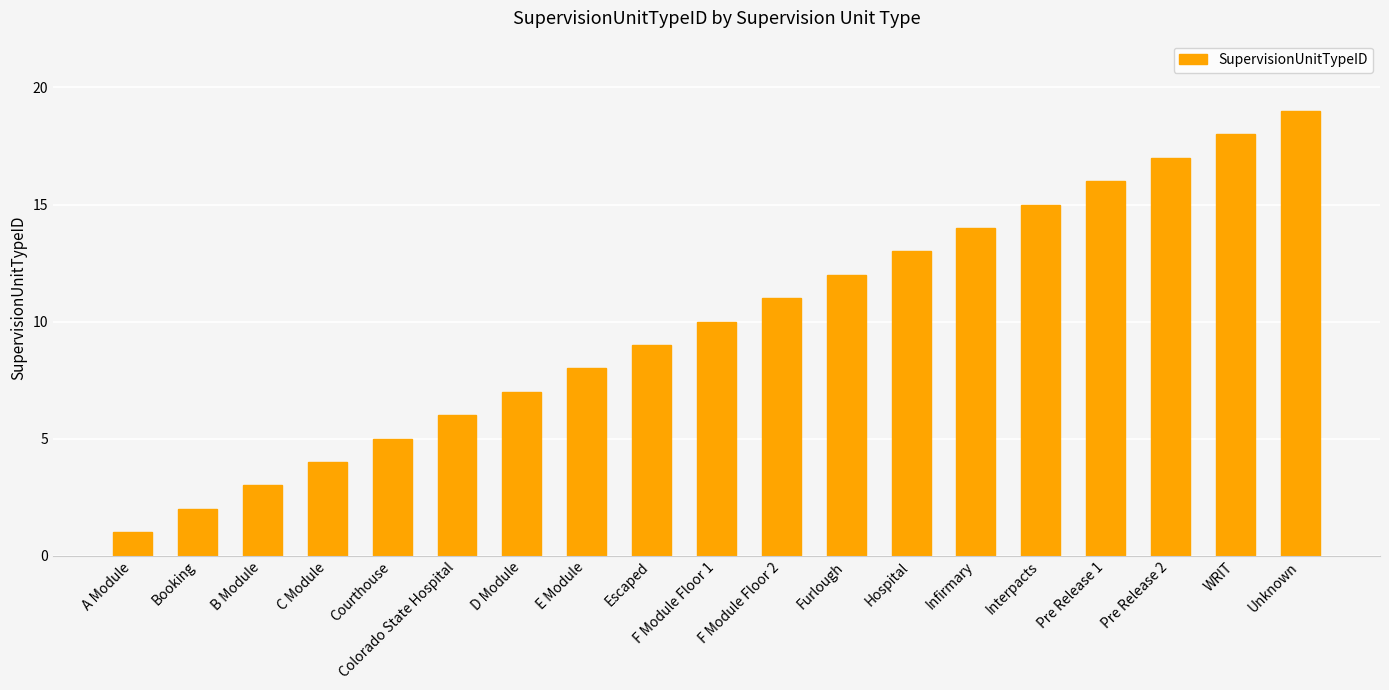

What is the value of the 15th bar from the left?

15